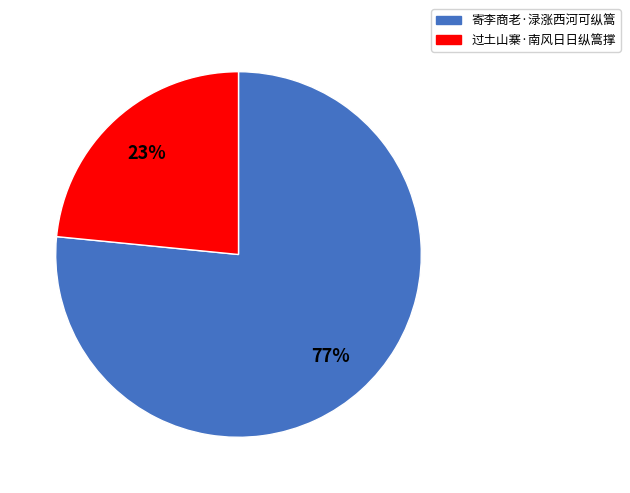

To the nearest percent, what is the combined percentage of 寄李商老·渌涨西河可纵篙 and 过土山寨·南风日日纵篙撑?

100%